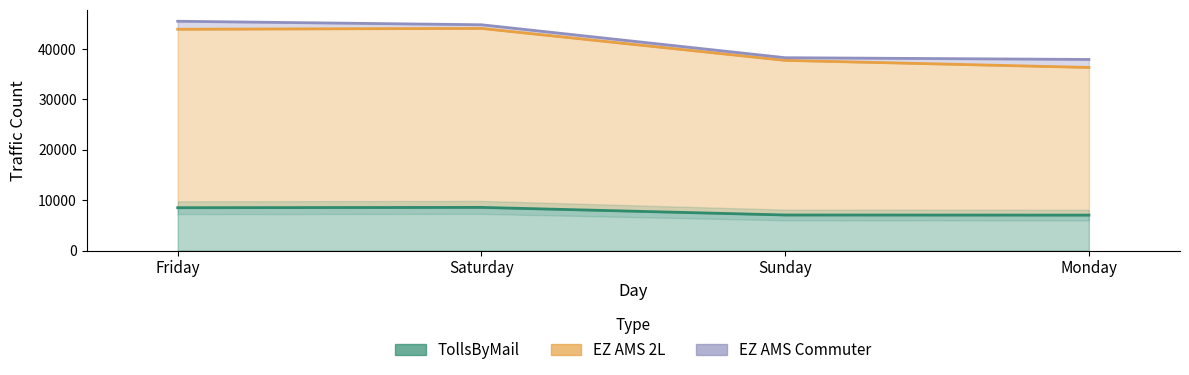

What is the sum of all EZ AMS 2L values?

162103